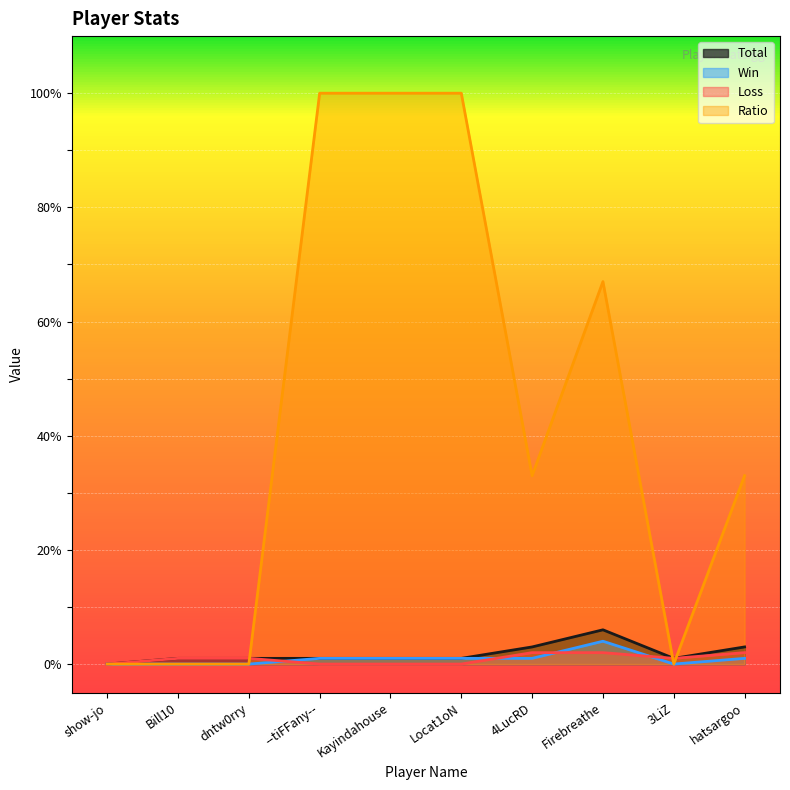

Reading left to right, list all the values displayed in this chart.

Total: 0	1	1	1	1	1	3	6	1	3
Win: 0	0	0	1	1	1	1	4	0	1
Loss: 0	1	1	0	0	0	2	2	1	2
Ratio: 0	0	0	100	100	100	33	67	0	33